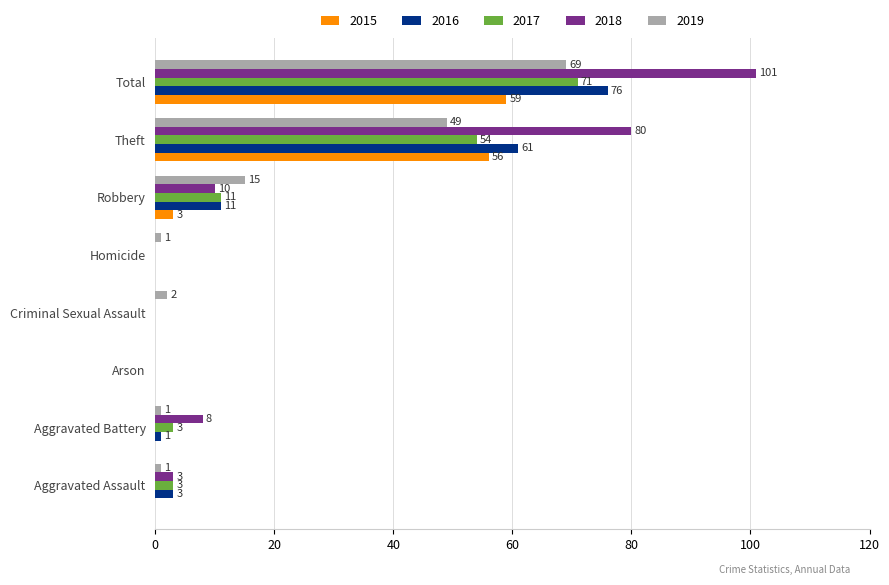

How many positive values does the 2018 series have?

5